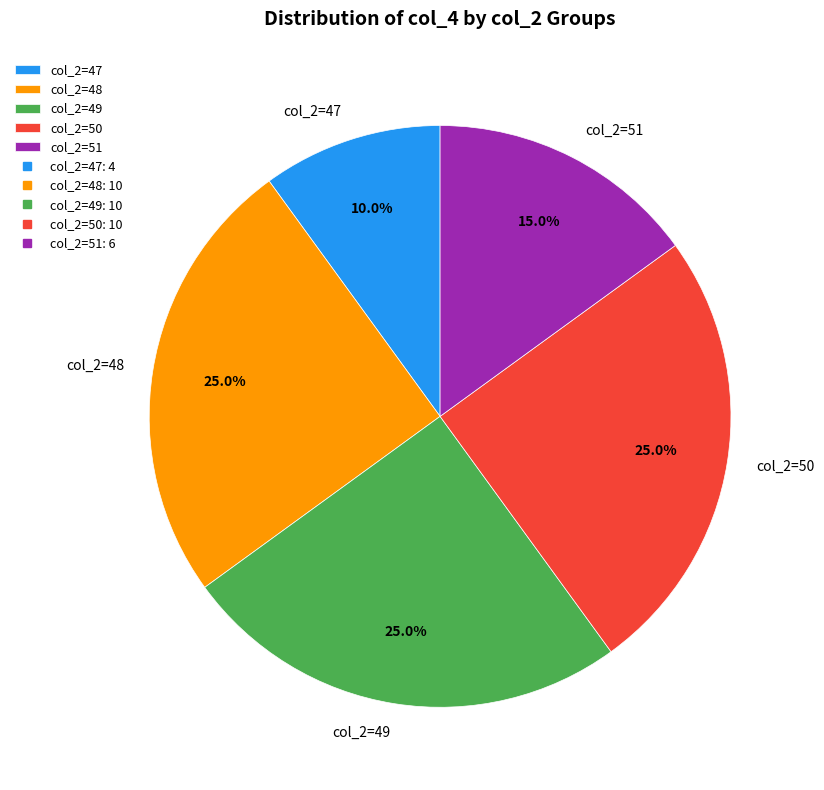

Does col_2=47 account for over 50% of the chart?

No